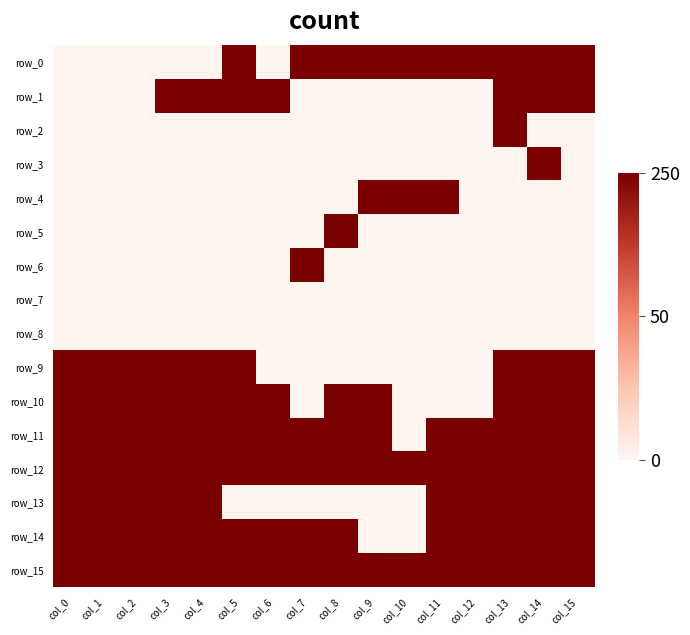

Which label corresponds to the smallest value in the chart?

col_0